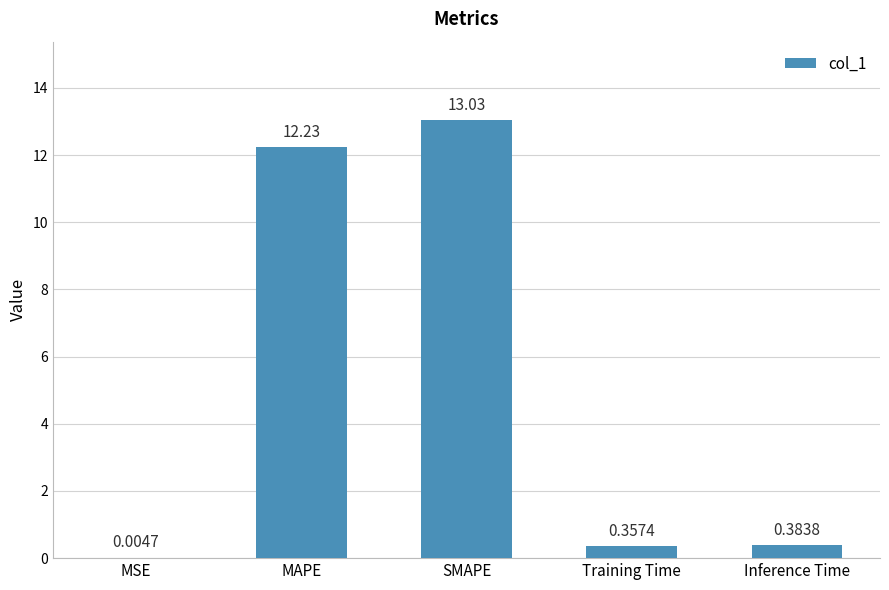

At which category does the chart reach its peak across all series?

SMAPE